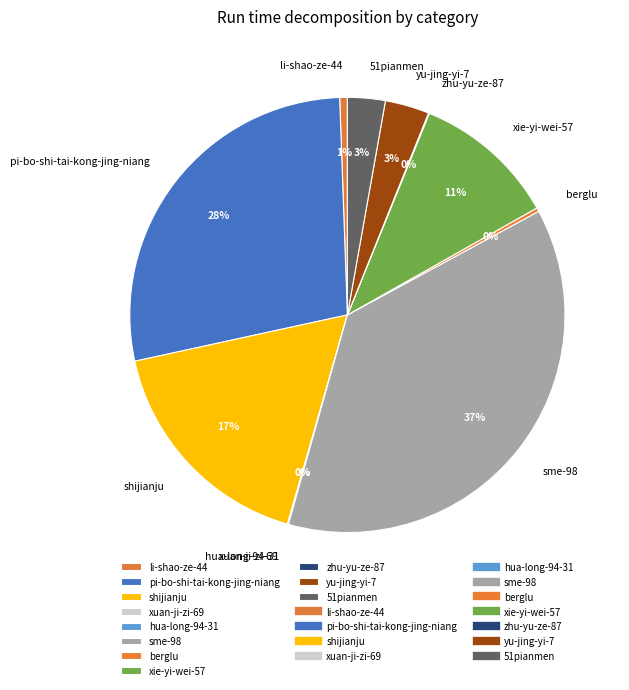

Combined, do xie-yi-wei-57 and 51pianmen account for over 50%?

No